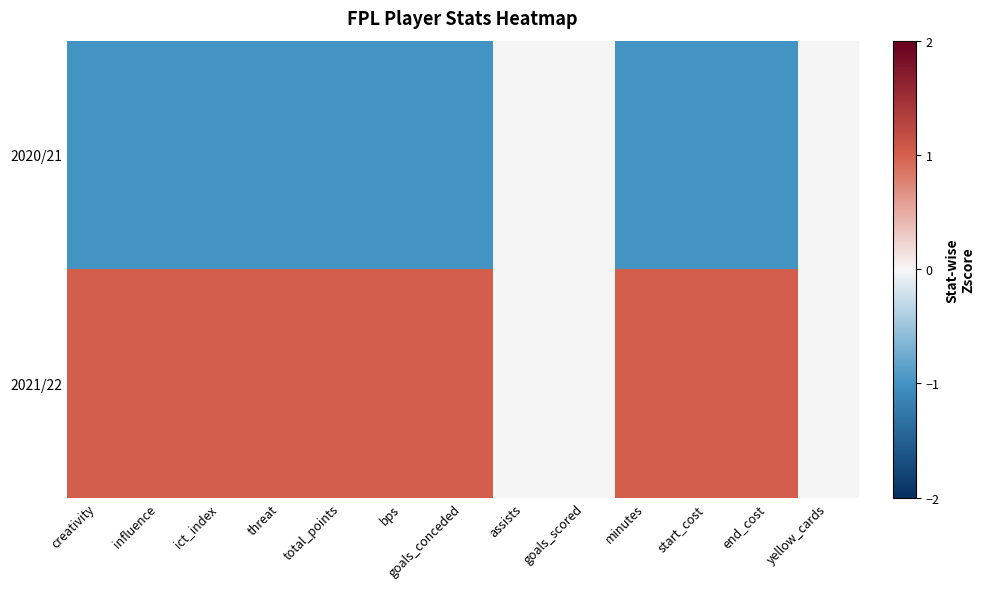

List the series in order of their peak value, lowest first.

2020/21, 2021/22